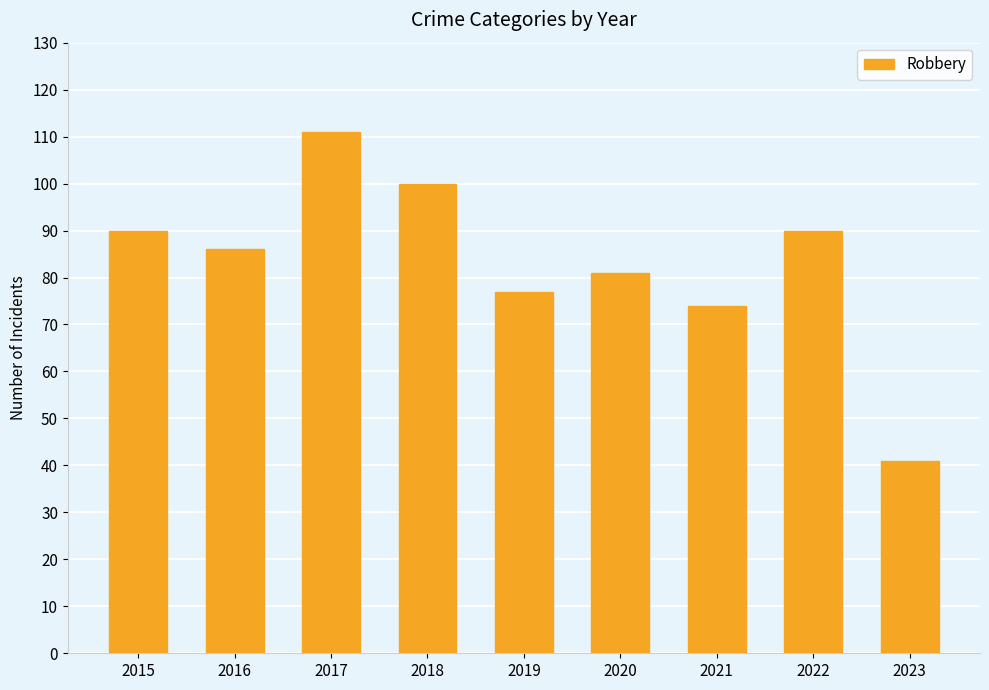

What is the ratio of the value at 2016 to the value at 2022?

1.0